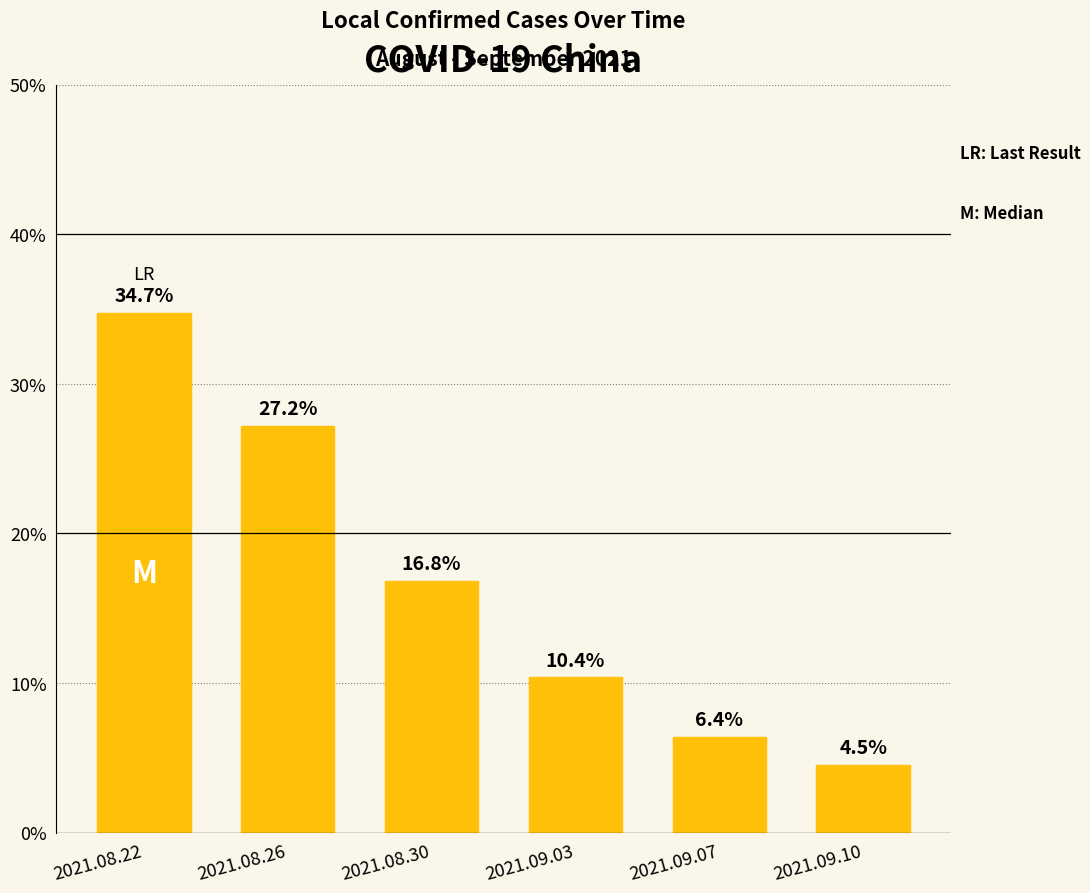

How many data points does each series have?

6